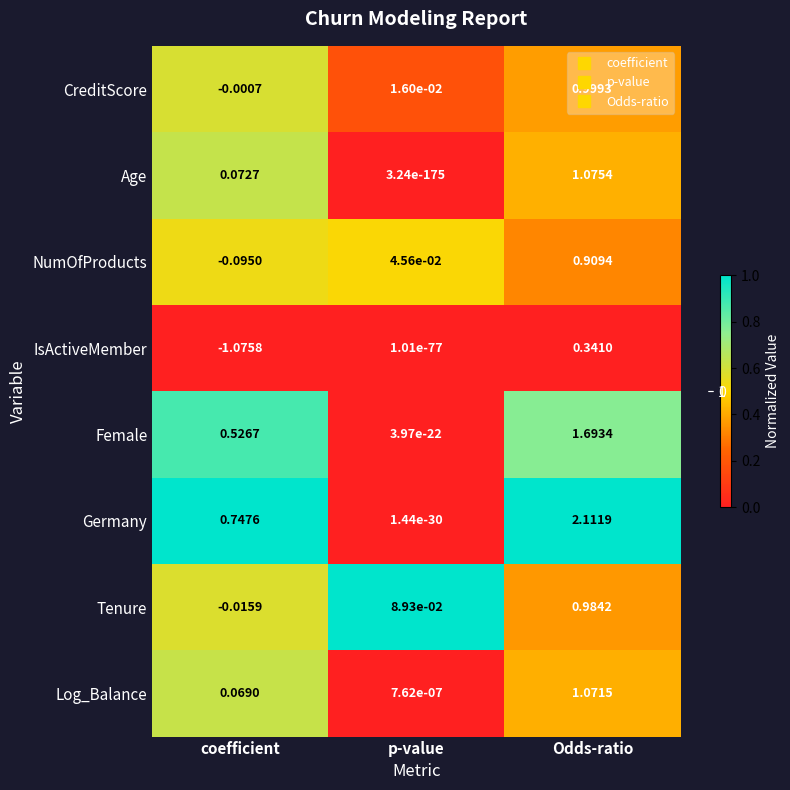

Which series has the widest spread of values?

Germany